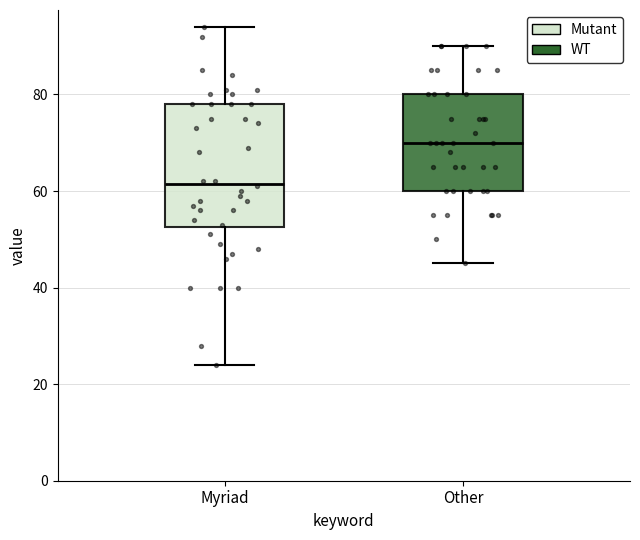

Which box's median line is the highest?

Other